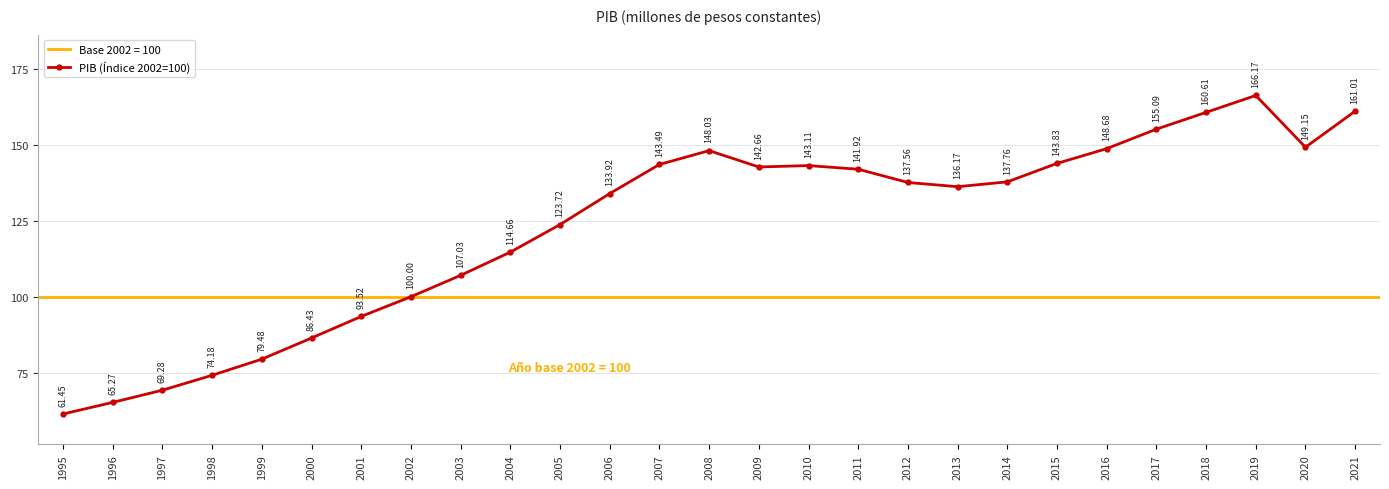

Which category has the highest value across all series?

2019